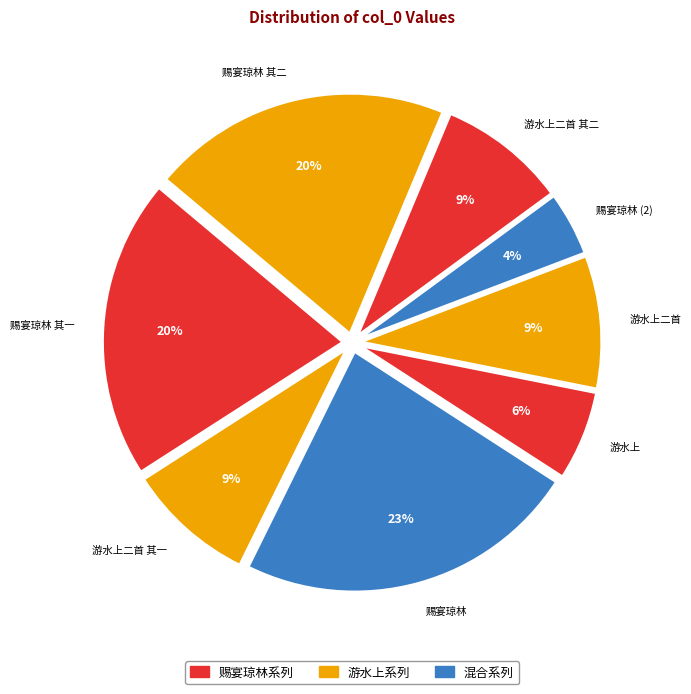

Which category has the biggest portion of the pie?

赐宴琼林